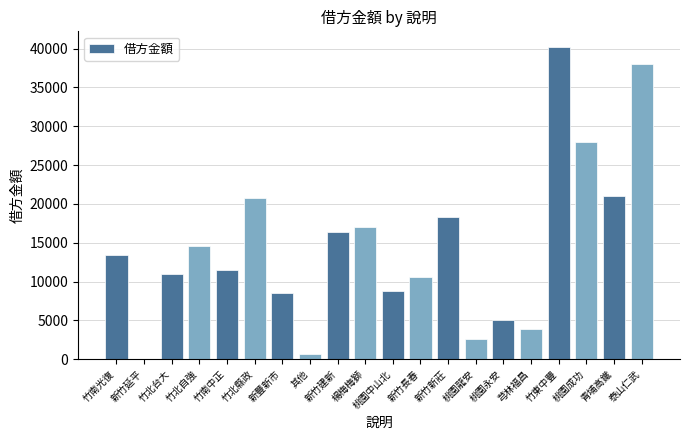

True or false: the data shows 8915 at 新竹新莊.

False